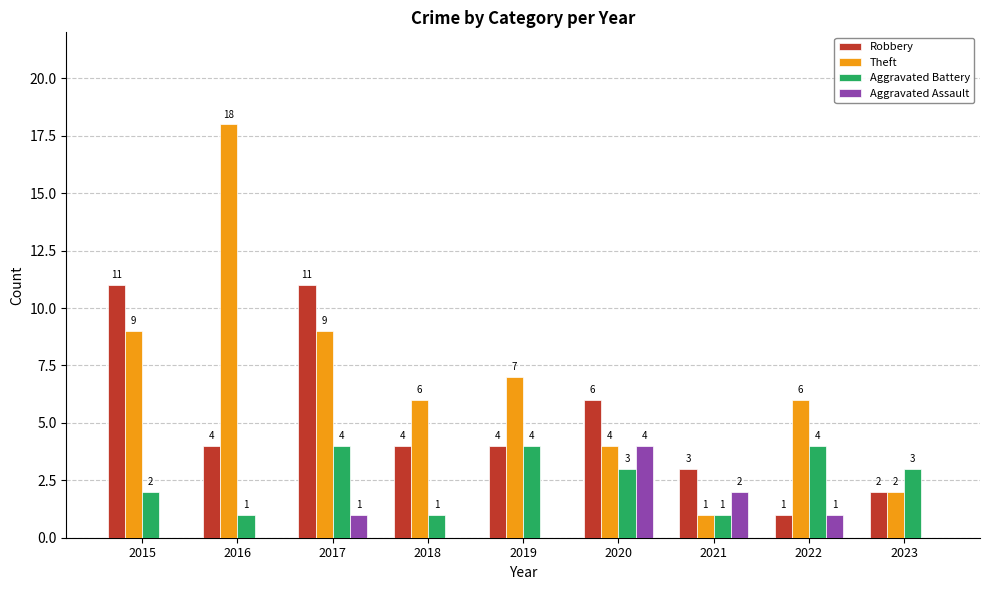

What is the sum of the Robbery values at 2020 and 2021?

9